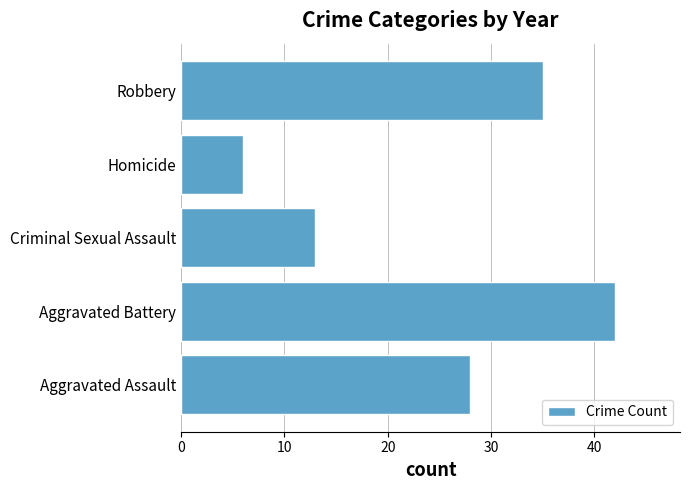

What is the change in value from Aggravated Battery to Robbery?

-7